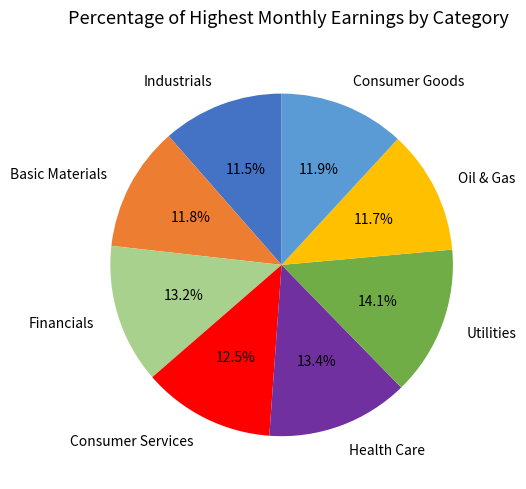

Which has a higher value, Financials or Consumer Goods?

Financials